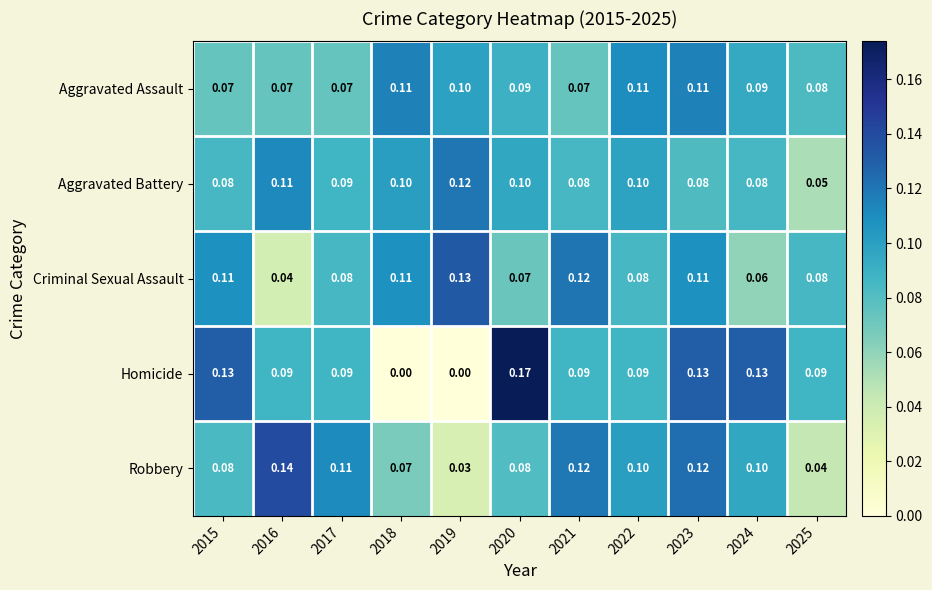

Which series has the widest spread of values?

Homicide